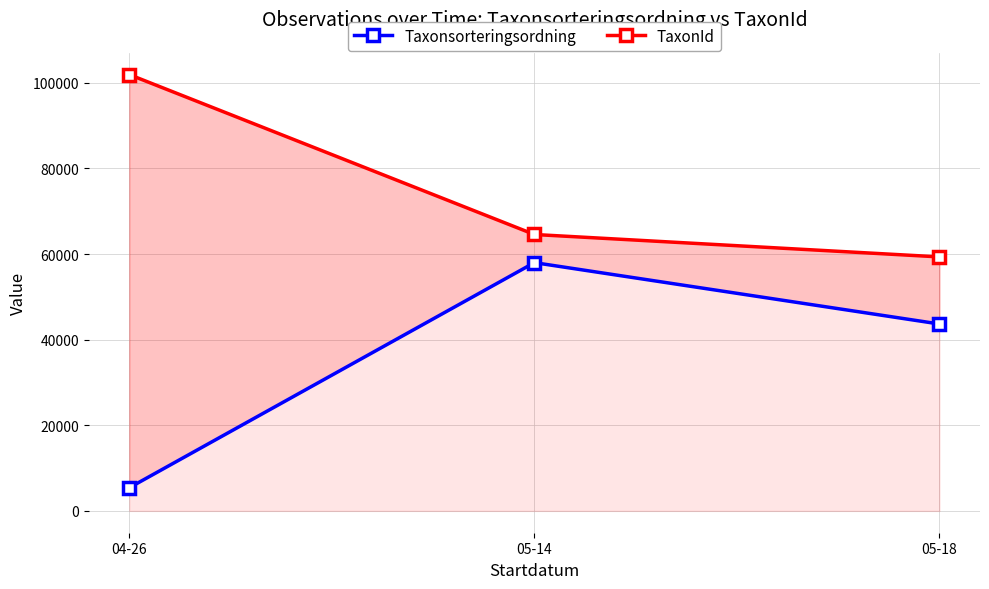

What is the label of the 2nd point from the left?

05-14